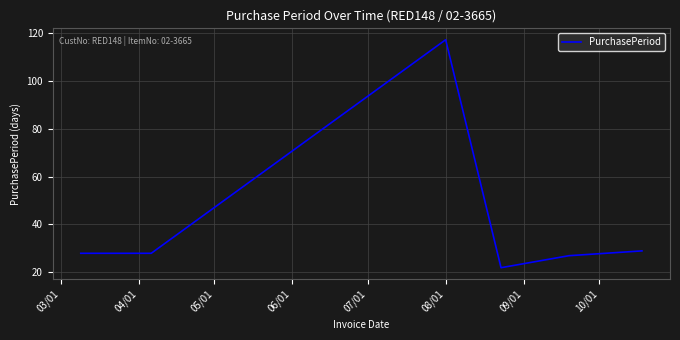

What is the difference between the maximum and minimum values?

95